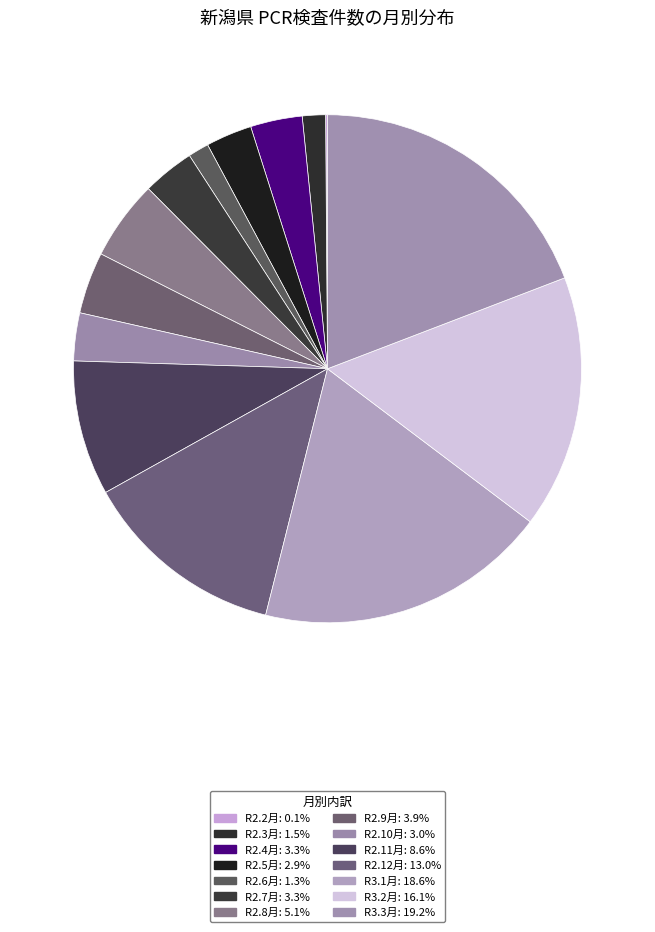

Does R2.11月 account for over 50% of the chart?

No